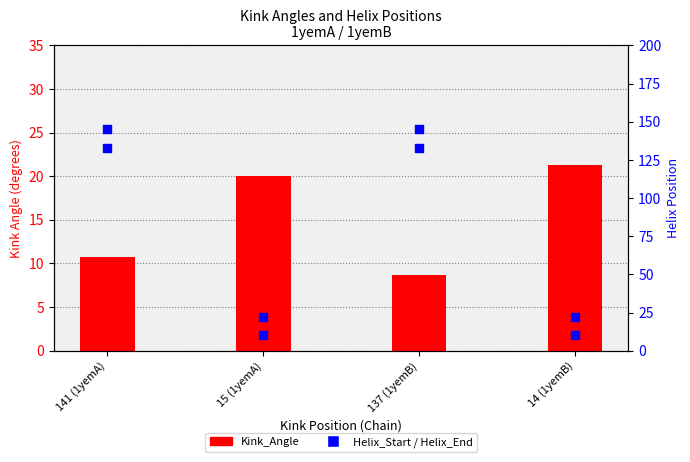

Which series contains the lowest Y value?

Kink_Angle